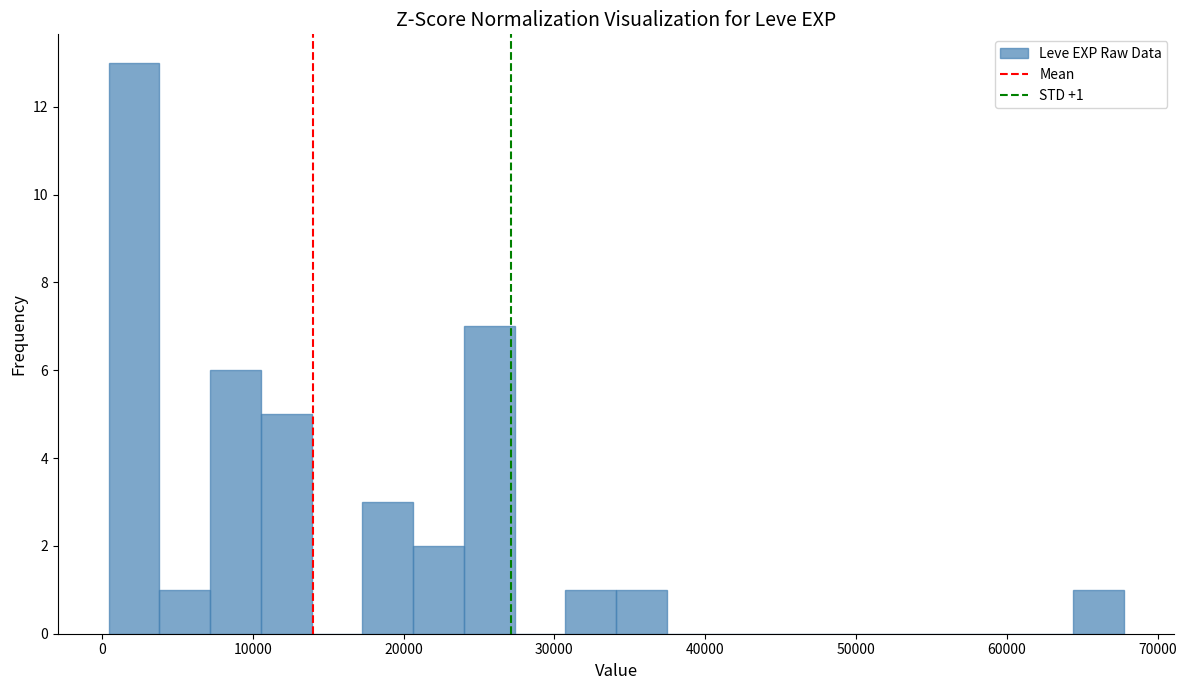

Around what value on the x-axis is the tallest bar? Give the approximate position of its centre, as read against the axis.

2000